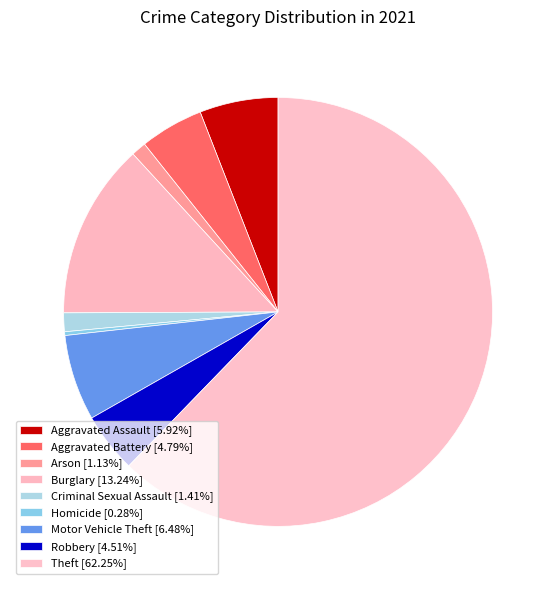

Is the sum of Motor Vehicle Theft and Homicide greater than half?

No